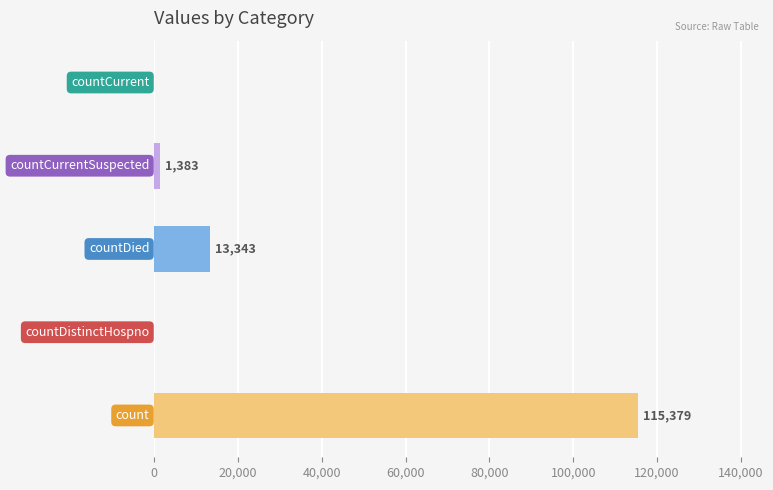

What is the greatest value displayed?

115379